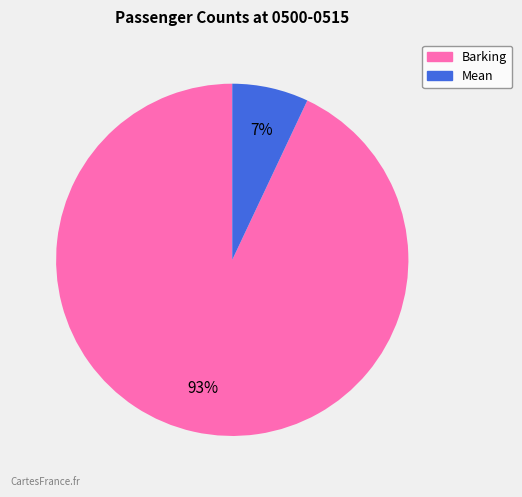

Does Barking represent more than half of the total?

Yes